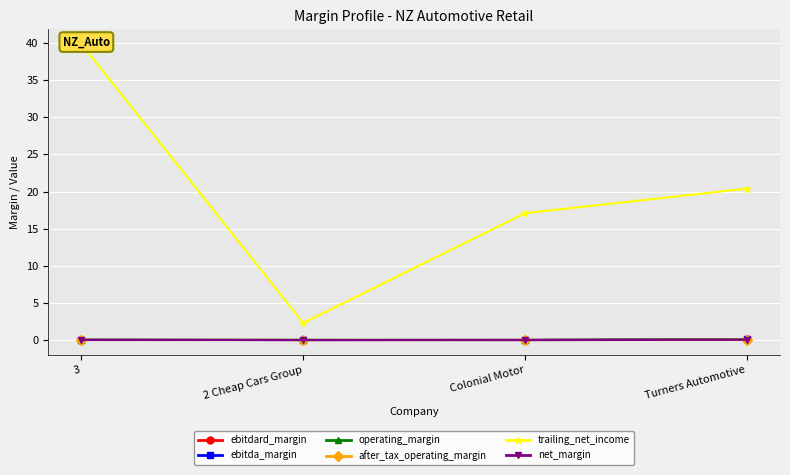

True or false: after_tax_operating_margin and trailing_net_income intersect in this chart.

False